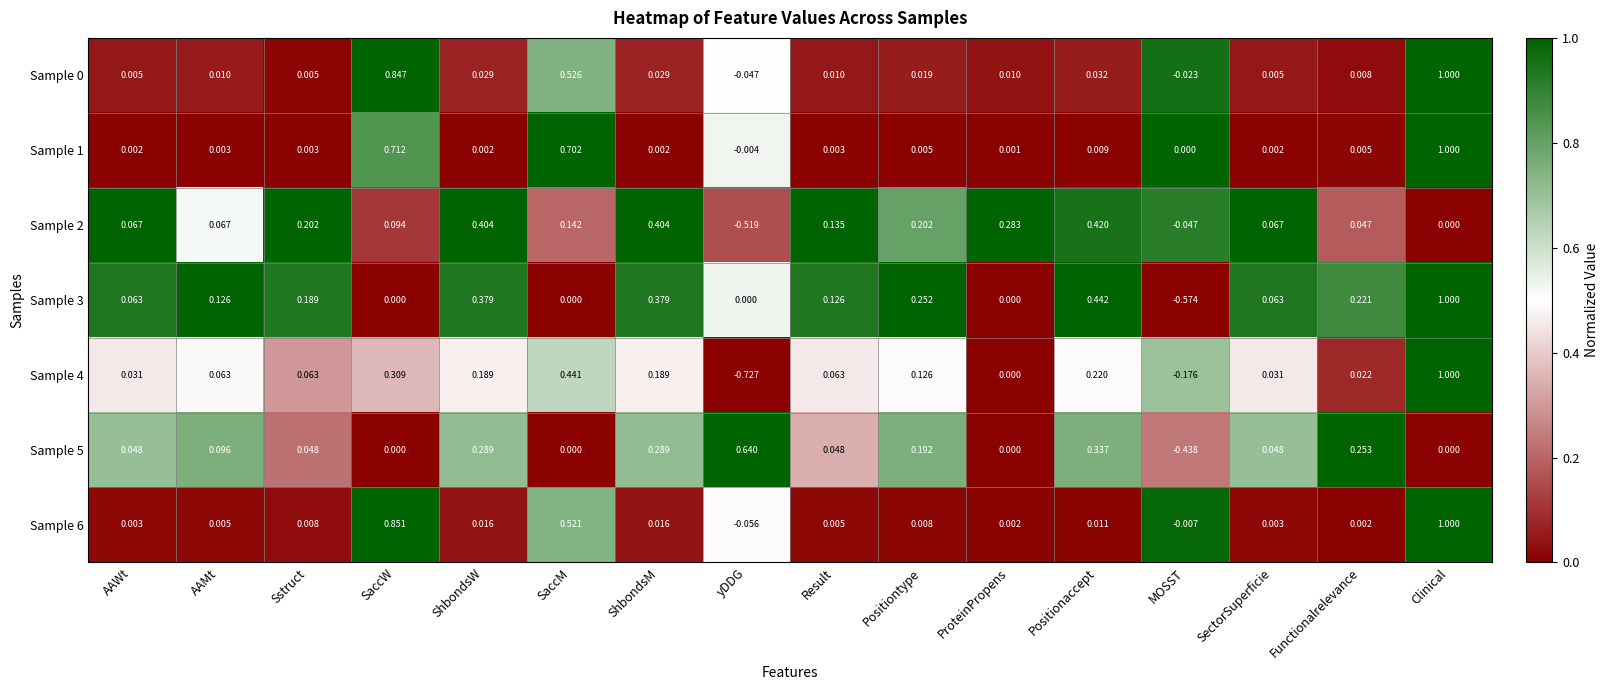

Which category has the highest value across all series?

Clinical